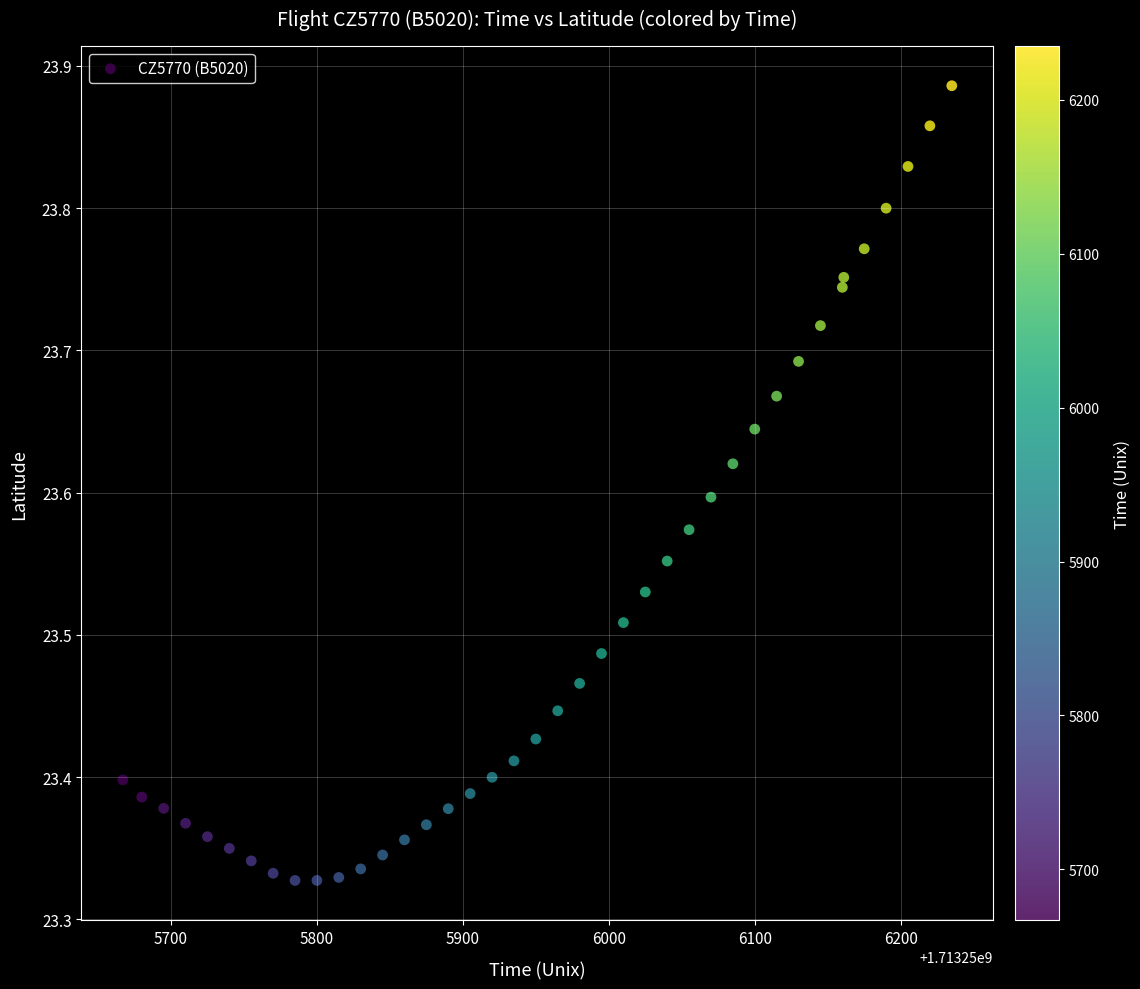

What is the range of X values (max minus min)?

568.0